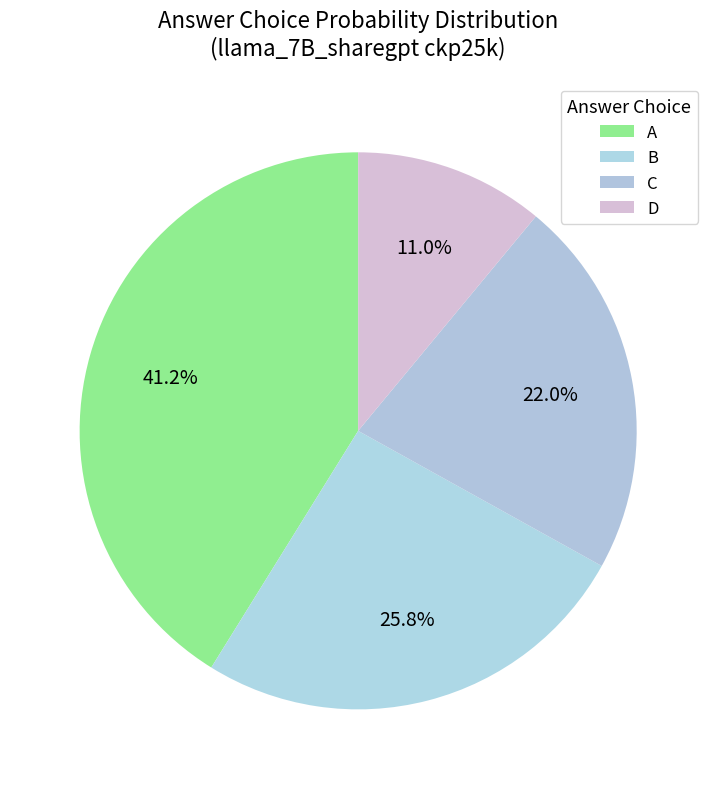

The C slice represents 20% of the pie. True or false?

False